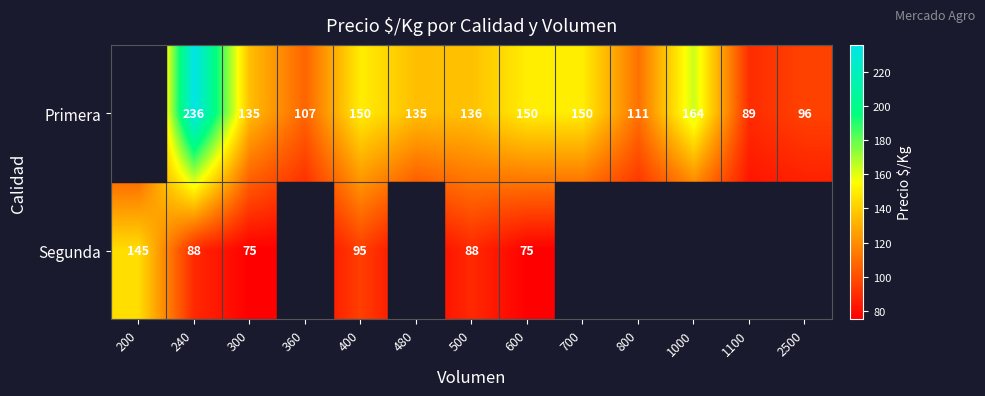

At how many categories does at least one series exceed 218?

1